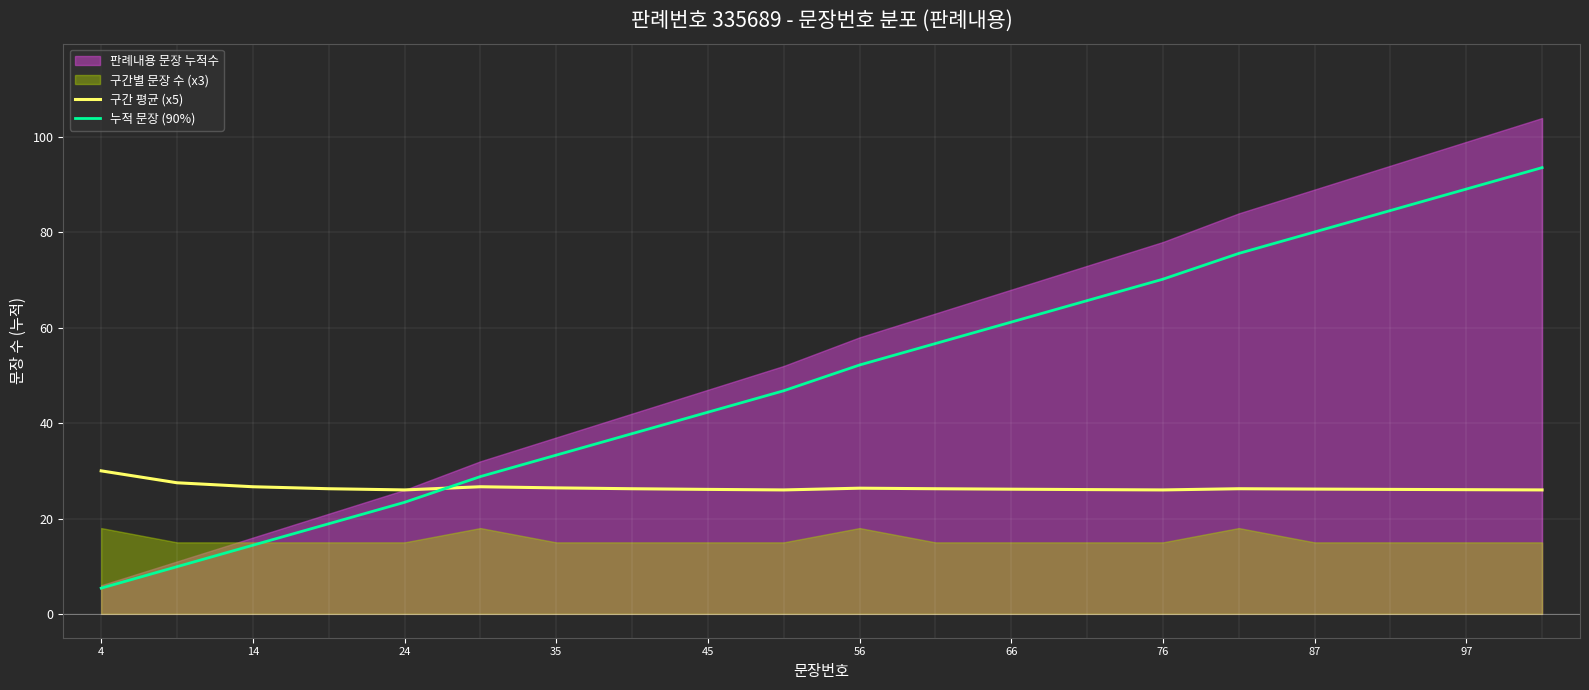

How many data points in 누적 문장 (90%) are above 52?

10